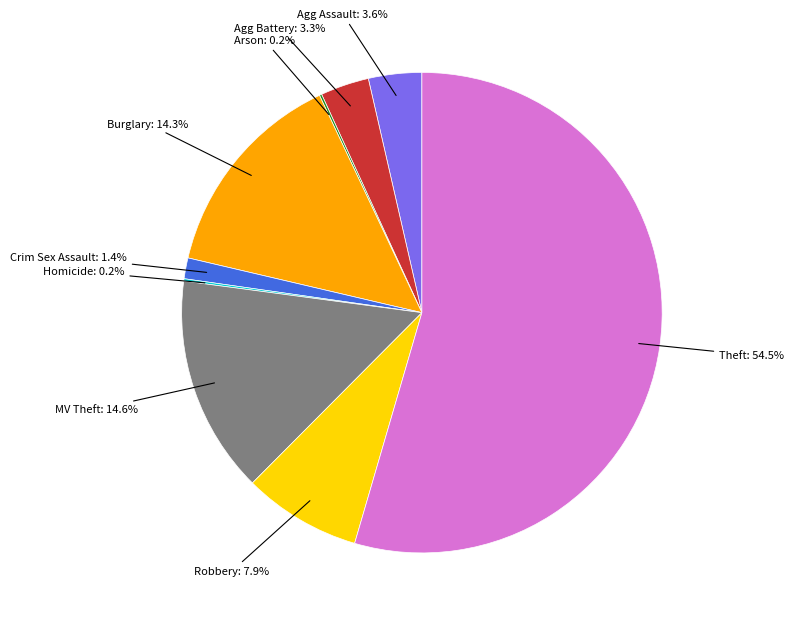

Is there any slice that represents more than half of the pie?

Yes